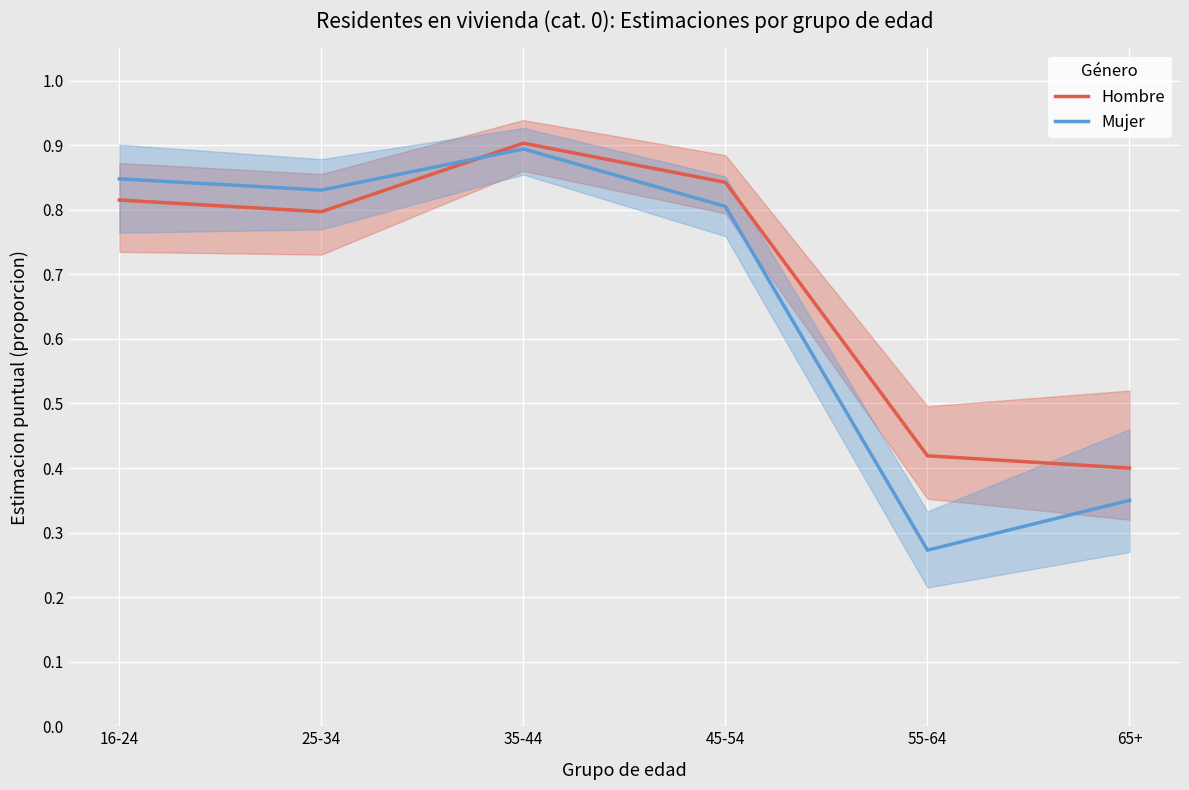

What is the sum of the Mujer values at 35-44 and 55-64?

1.2